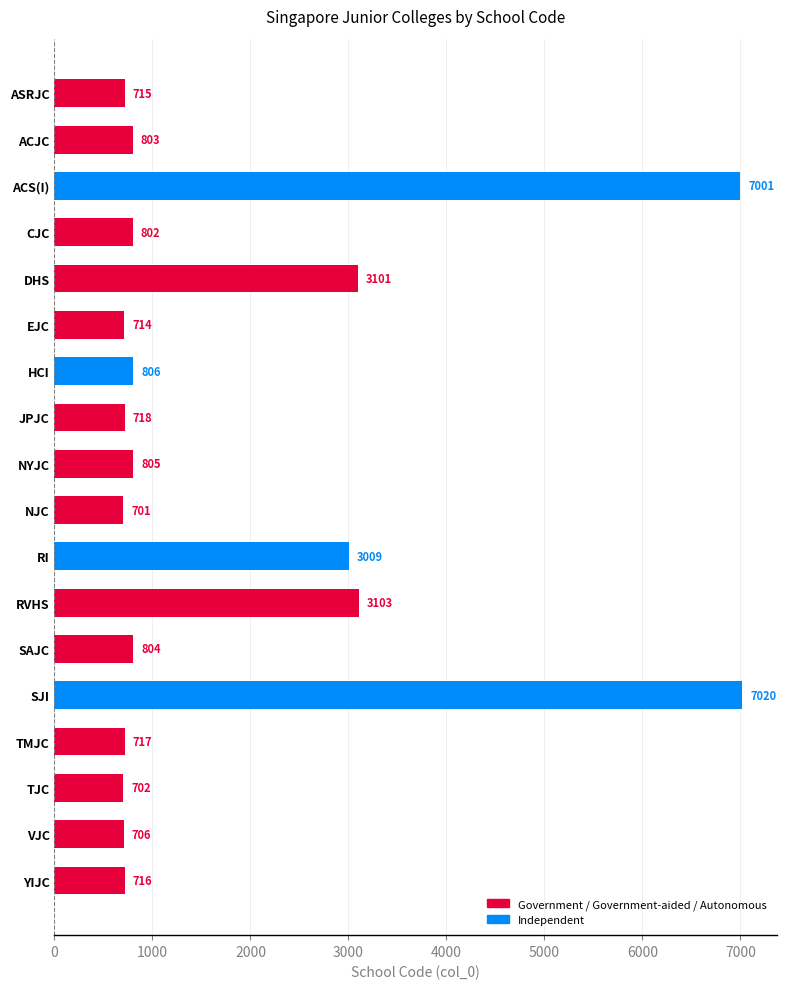

What is the maximum value shown in the chart?

7020